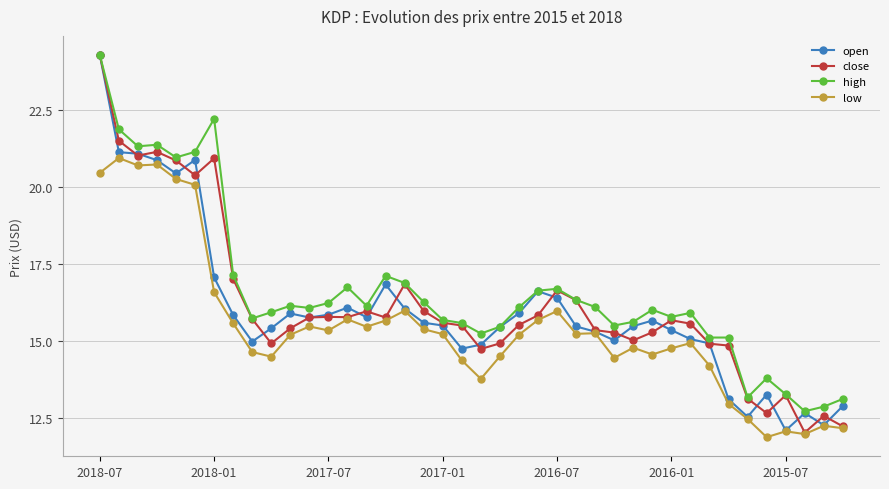

Does the chart have visible grid lines?

Yes